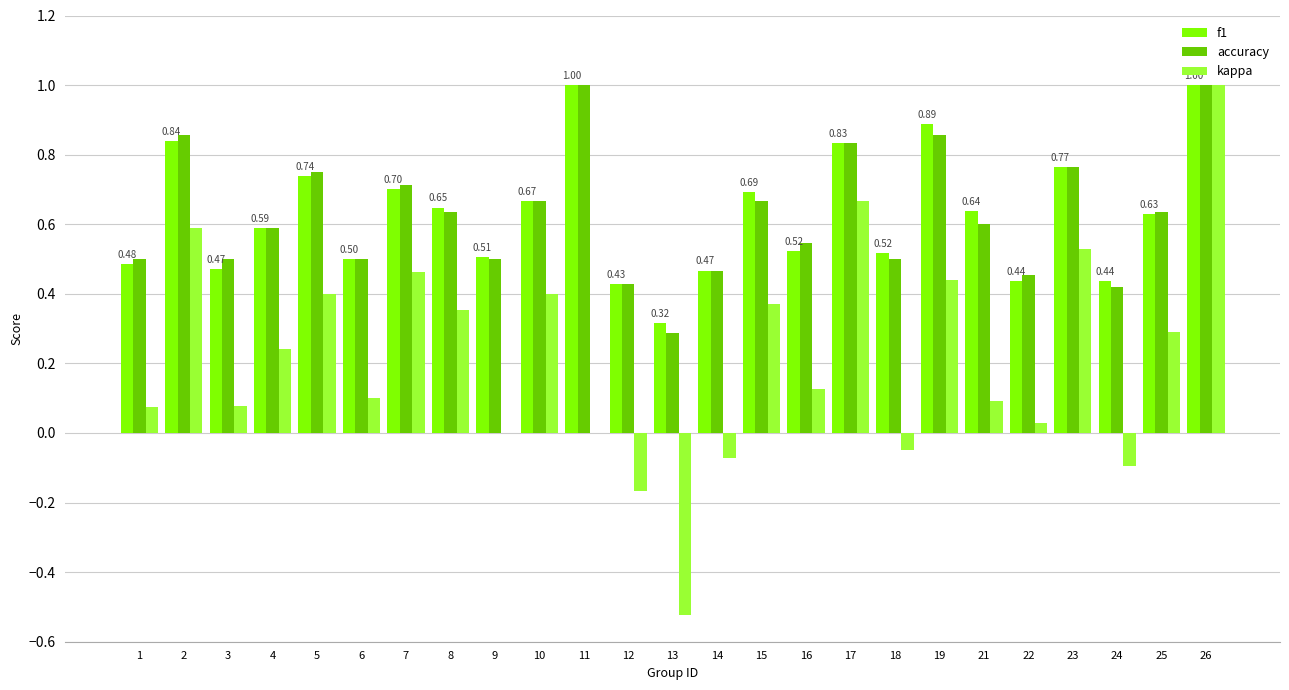

Where is accuracy nearest to the value 0?

13